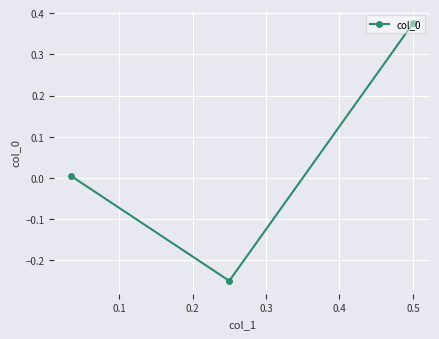

How many values are above zero?

2